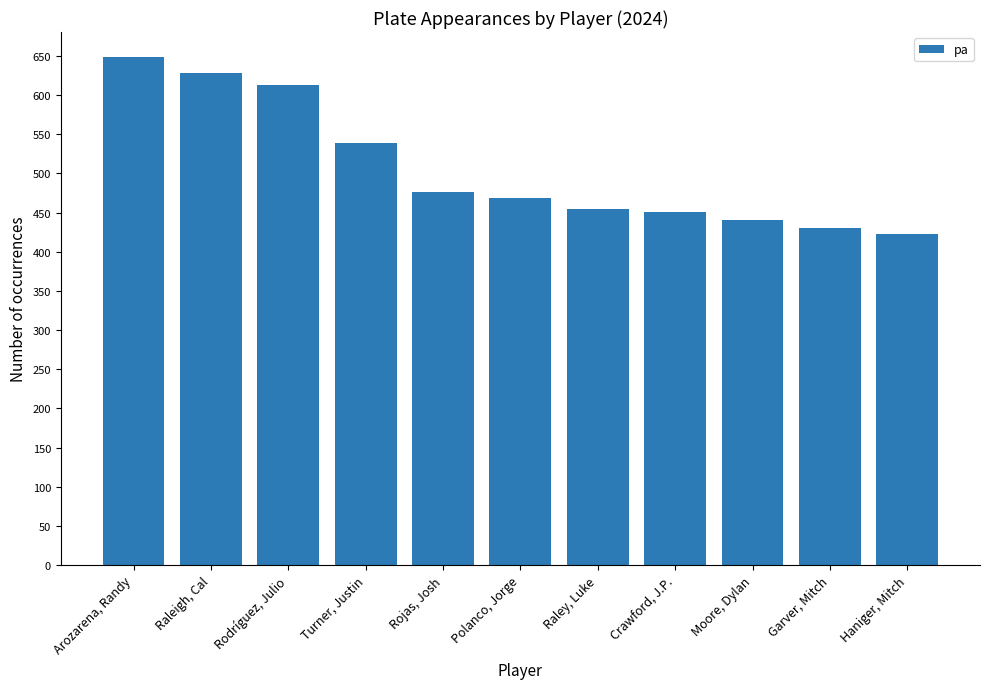

What is the average value?

507